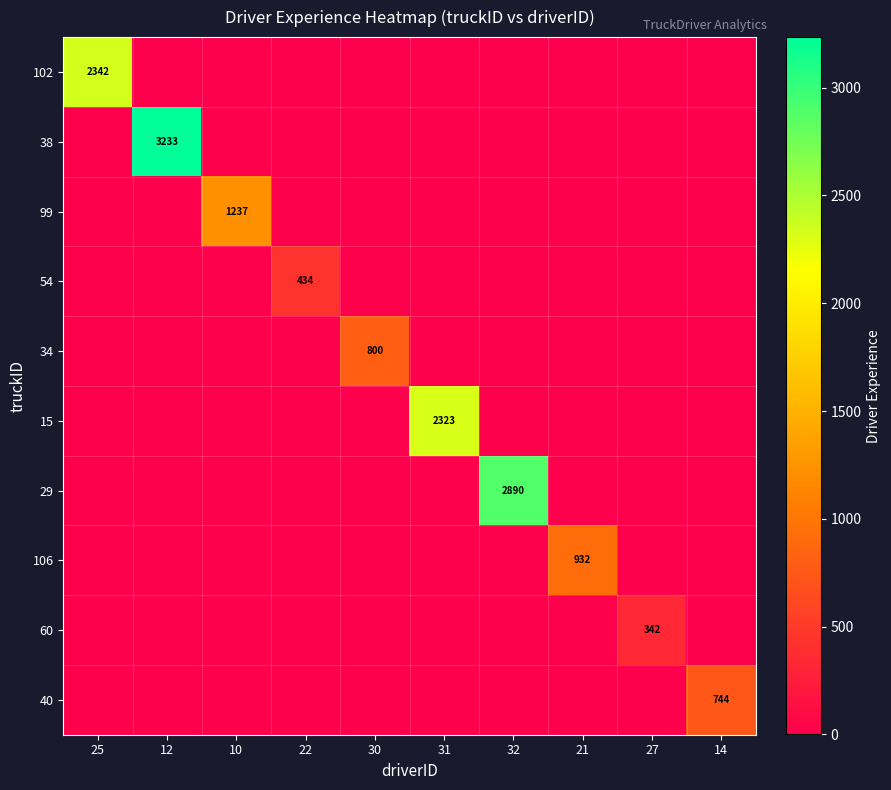

Which label corresponds to the largest value in the chart?

12